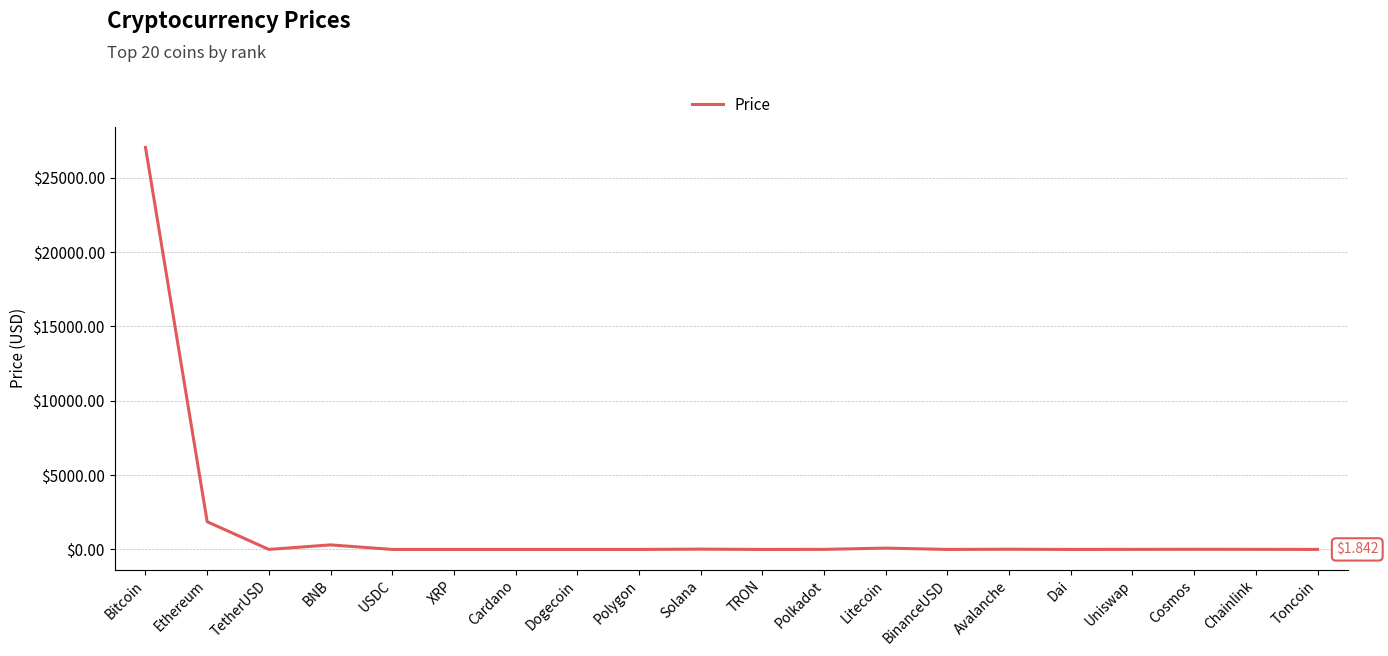

The value at Litecoin is 89.5. True or false?

True